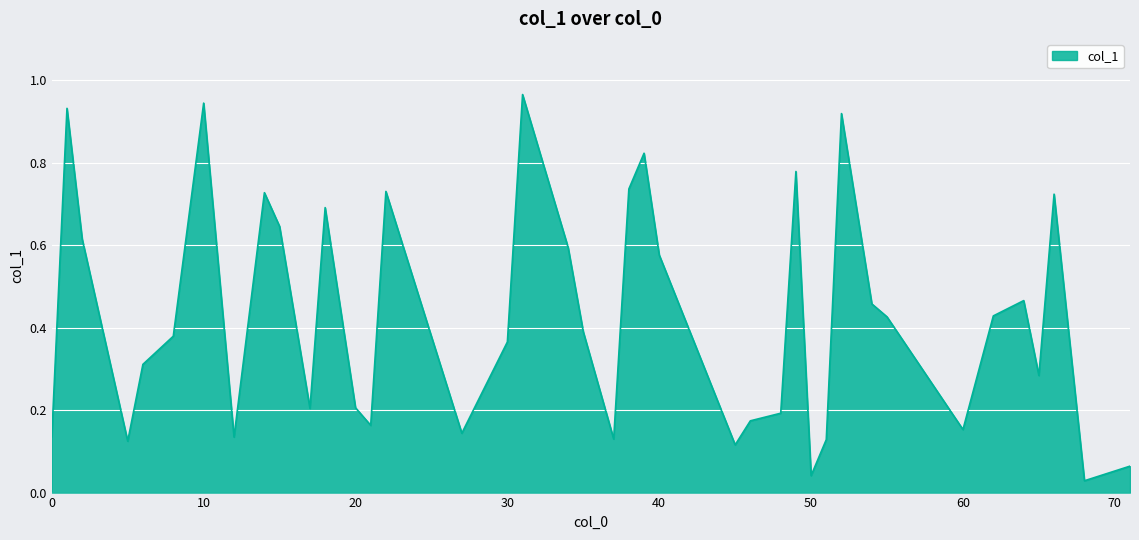

Which label corresponds to the largest value in the chart?

31